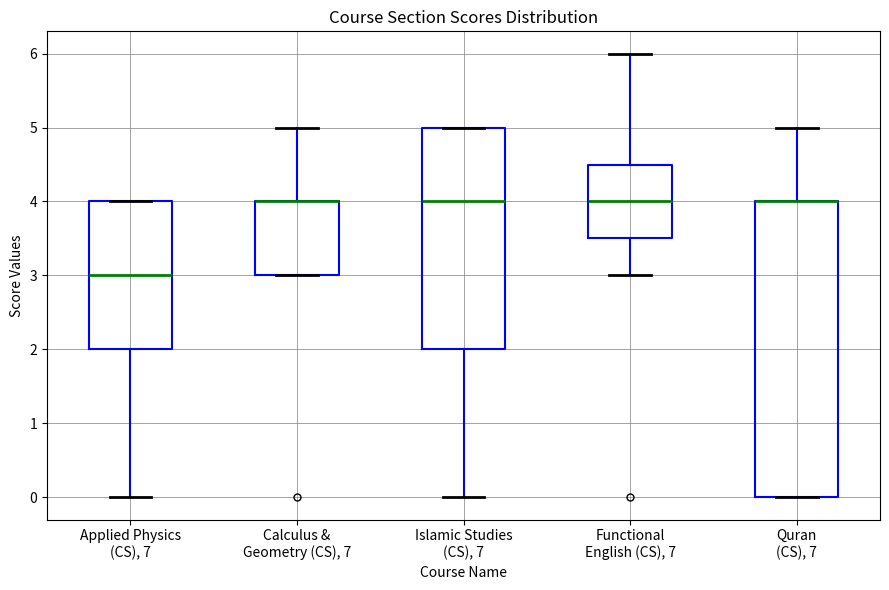

Reading left to right, transcribe this box plot: for each box, give where its median line is, the range the box spans, and where its two whiskers end, as read against the y-axis. The values are not printed on the chart, so give them approximately, as read against the axis.

Applied Physics (CS), 7: median 3.0, box 2.0 to 4.0, whiskers 0.0 to 4.0
Calculus & Geometry (CS), 7: median 4.0 (drawn on the box's upper edge), box 3.0 to 4.0, whiskers 3.0 to 5.0
Islamic Studies (CS), 7: median 4.0, box 2.0 to 5.0, whiskers 0.0 to 5.0
Functional English (CS), 7: median 4.0, box 3.5 to 4.5, whiskers 3.0 to 6.0
Quran (CS), 7: median 4.0 (drawn on the box's upper edge), box 0.0 to 4.0, whiskers 0.0 to 5.0